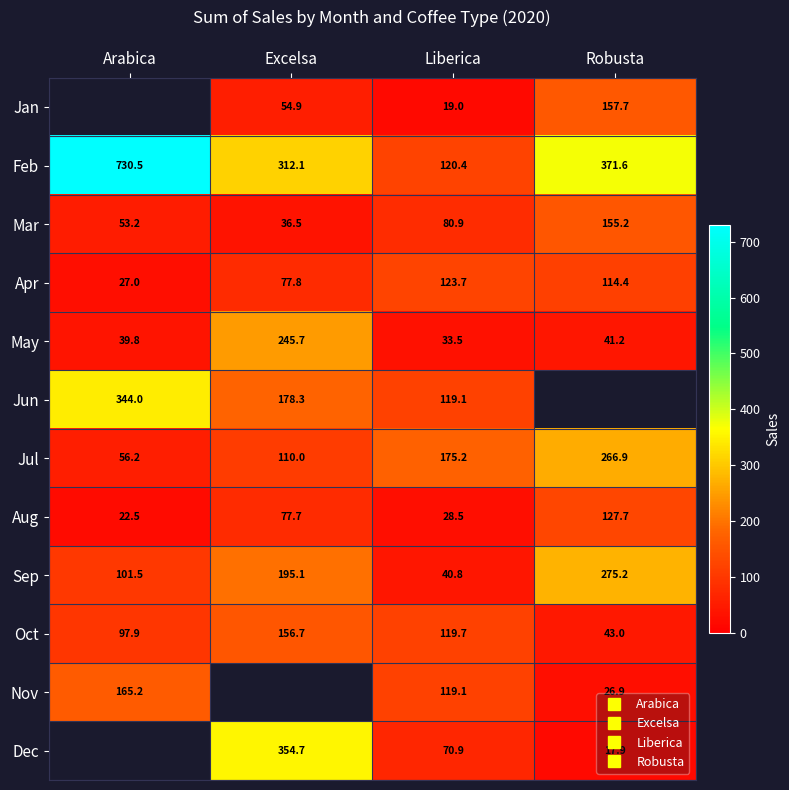

What is the sum of the Oct values at Liberica and Robusta?

162.7